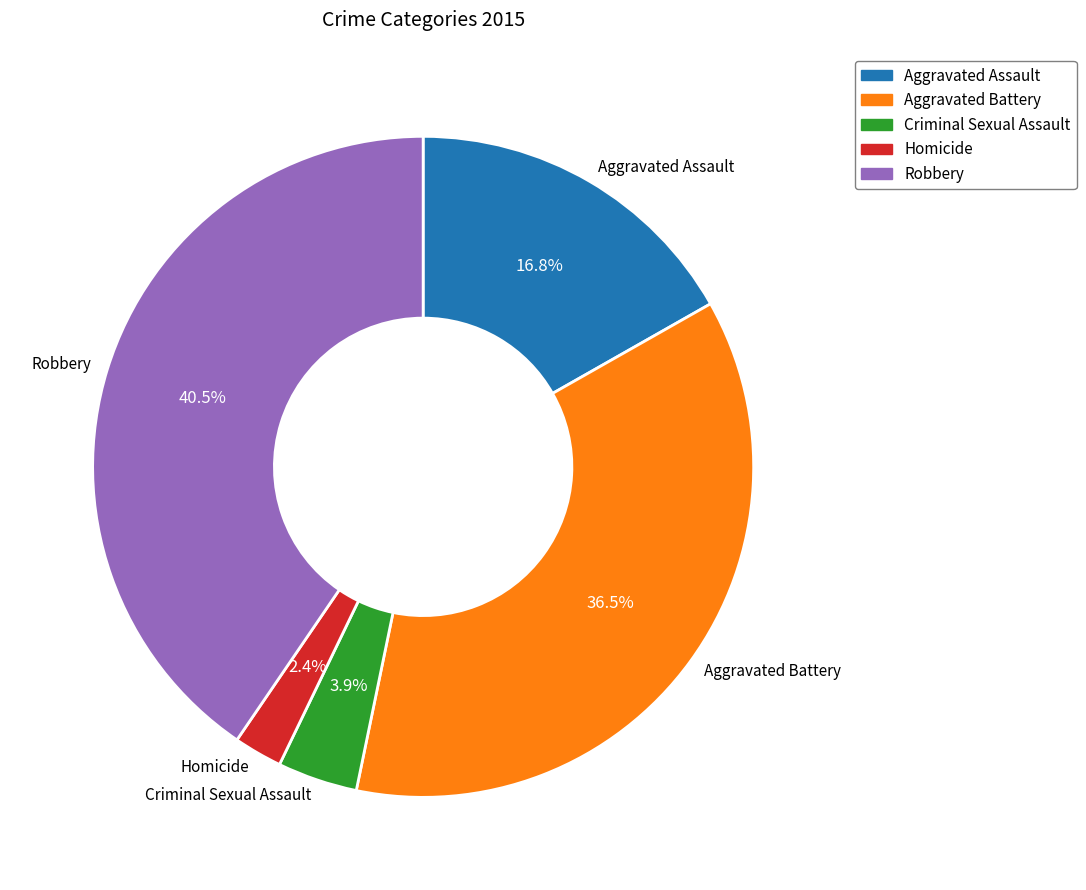

Rank the categories by value from lowest to highest.

Homicide, Criminal Sexual Assault, Aggravated Assault, Aggravated Battery, Robbery